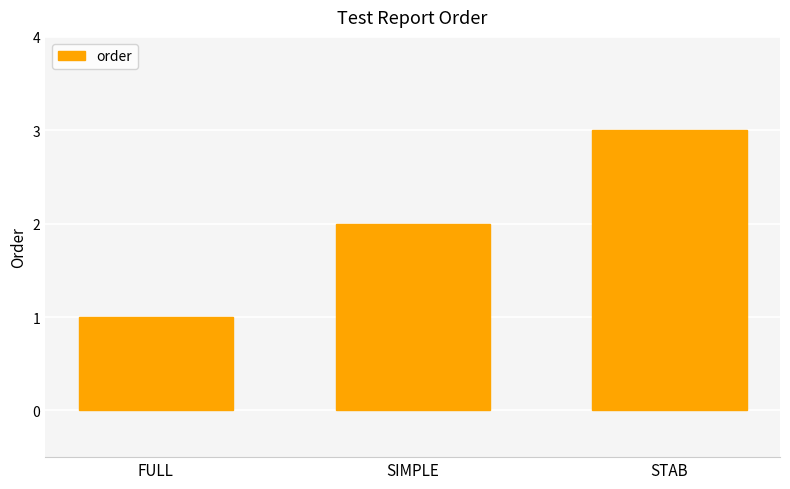

Reading right to left, list all the values displayed in this chart.

STAB=3	SIMPLE=2	FULL=1